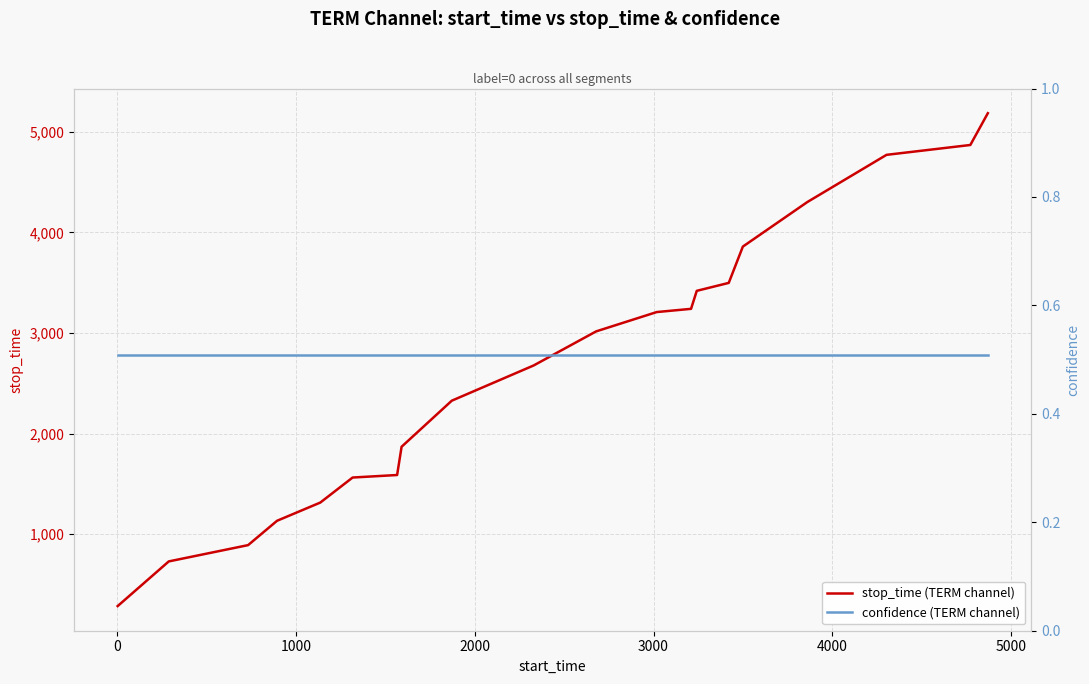

Which series has the largest range (max minus min)?

stop_time (TERM channel)